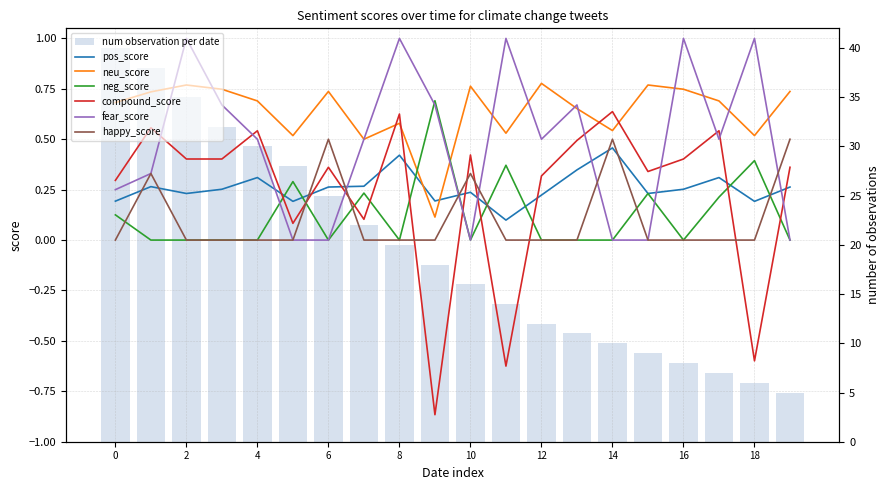

Reading right to left, list all the values displayed in this chart.

pos_score: 0.3	0.2	0.3	0.3	0.2	0.5	0.3	0.2	0.1	0.2	0.2	0.4	0.3	0.3	0.2	0.3	0.3	0.2	0.3	0.2
neu_score: 0.7	0.5	0.7	0.7	0.8	0.5	0.7	0.8	0.5	0.8	0.1	0.6	0.5	0.7	0.5	0.7	0.7	0.8	0.7	0.7
neg_score: 0.0	0.4	0.2	0.0	0.2	0.0	0.0	0.0	0.4	0.0	0.7	0.0	0.2	0.0	0.3	0.0	0.0	0.0	0.0	0.1
compound_score: 0.4	-0.6	0.5	0.4	0.3	0.6	0.5	0.3	-0.6	0.4	-0.9	0.6	0.1	0.4	0.1	0.5	0.4	0.4	0.6	0.3
fear_score: 0.0	1.0	0.5	1.0	0.0	0.0	0.7	0.5	1.0	0.0	0.7	1.0	0.5	0.0	0.0	0.5	0.7	1.0	0.3	0.2
happy_score: 0.5	0.0	0.0	0.0	0.0	0.5	0.0	0.0	0.0	0.3	0.0	0.0	0.0	0.5	0.0	0.0	0.0	0.0	0.3	0.0